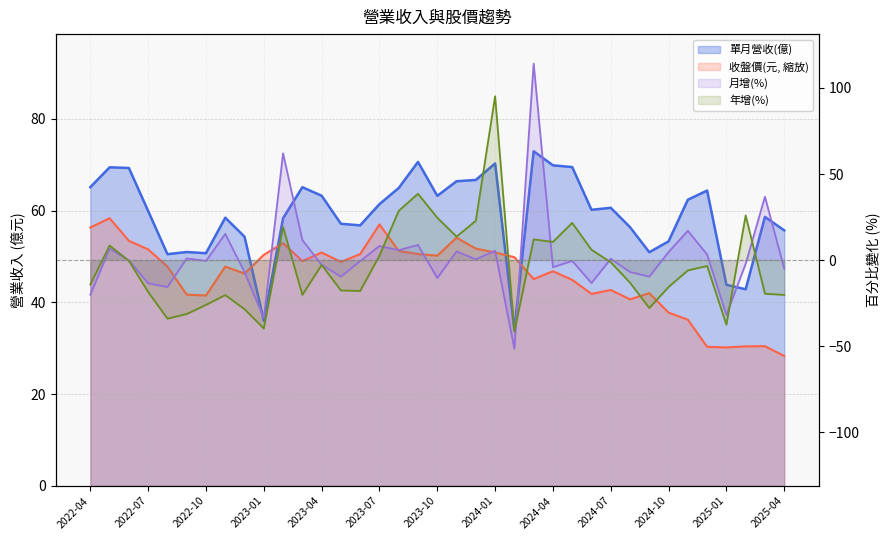

What is the difference between the maximum and second lowest values in the 年增(%) series?

135.0